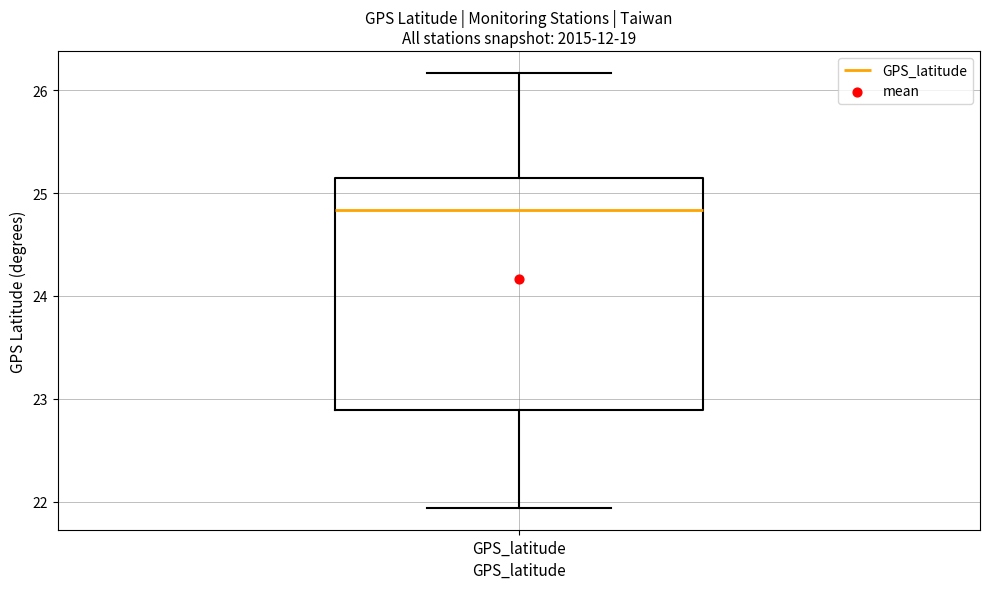

Where does the upper whisker of the box for GPS_latitude end on the y-axis? The values are not printed on the chart, so give them approximately, as read against the axis.

26.2